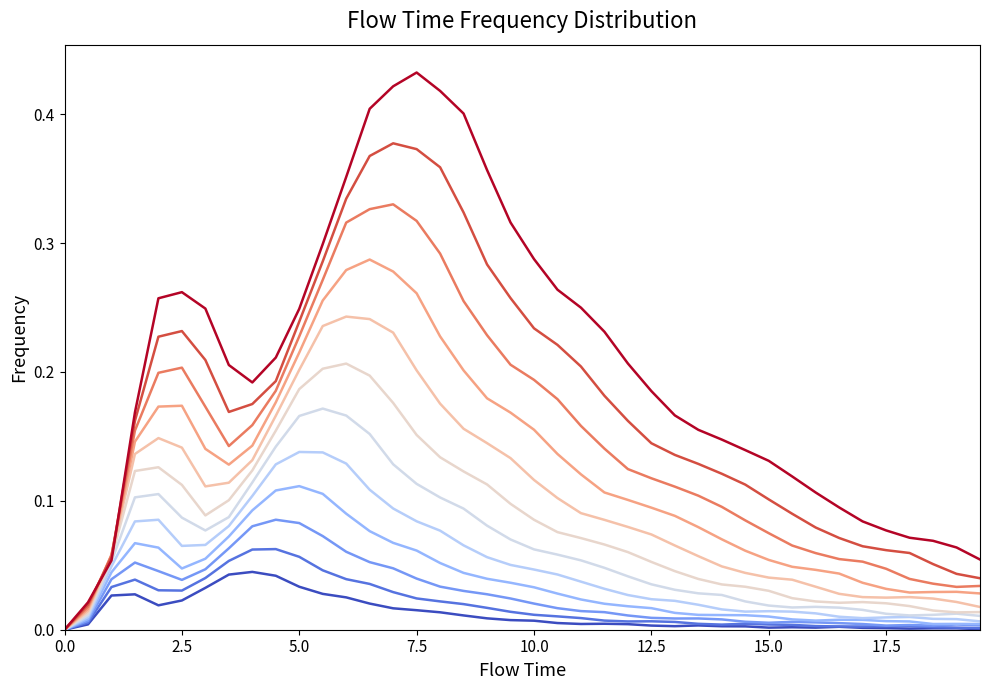

Which category has the highest value across all series?

7.5